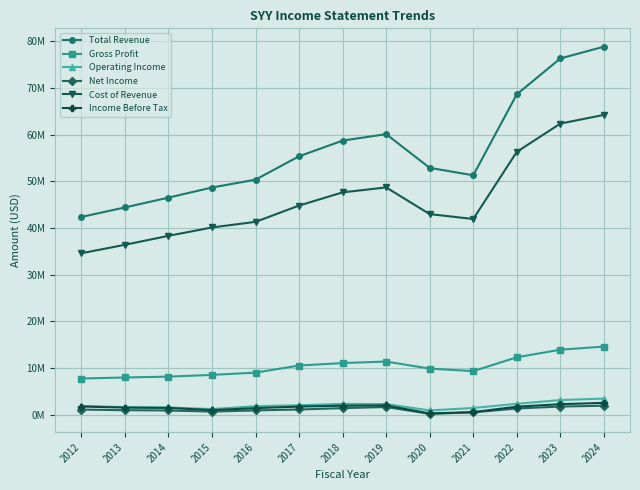

True or false: Operating Income and Gross Profit intersect in this chart.

False